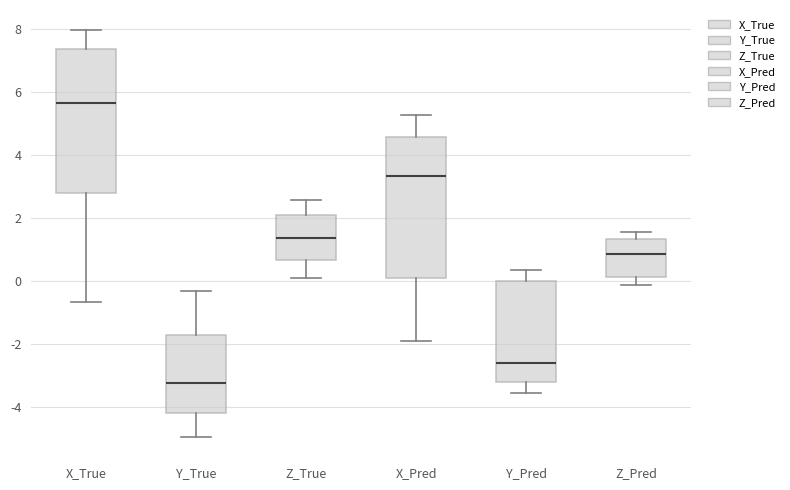

Reading left to right, read every box against the y-axis: the position of its median line, the range the box covers, and the ends of its whiskers. The values are not printed on the chart, so give them approximately, as read against the axis.

X_True: median 5.6, box 2.8 to 7.4, whiskers -0.6 to 8.0
Y_True: median -3.2, box -4.2 to -1.8, whiskers -5.0 to -0.4
Z_True: median 1.4, box 0.6 to 2.2, whiskers 0.0 to 2.6
X_Pred: median 3.4, box 0.2 to 4.6, whiskers -2.0 to 5.2
Y_Pred: median -2.6, box -3.2 to 0.0, whiskers -3.6 to 0.4
Z_Pred: median 0.8, box 0.2 to 1.4, whiskers -0.2 to 1.6